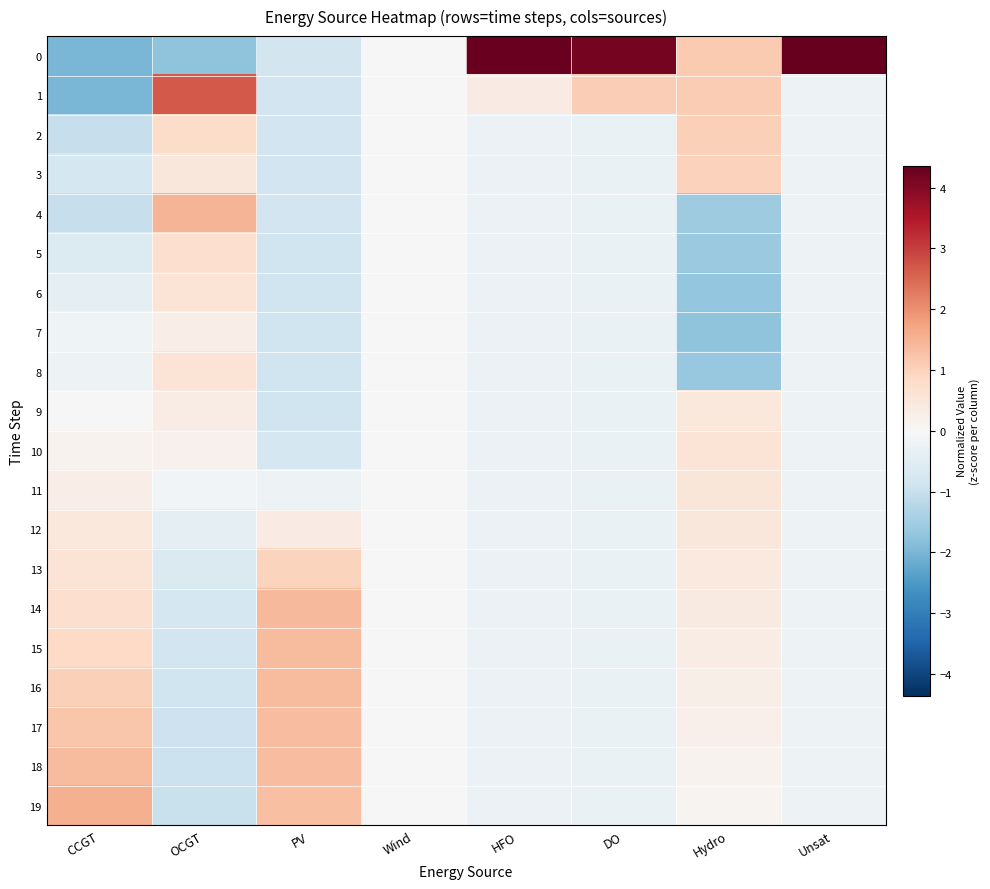

Rank the series by their maximum value, from highest to lowest.

0, 1, 19, 4, 14, 15, 18, 16, 17, 2, 3, 13, 5, 10, 6, 8, 11, 12, 9, 7